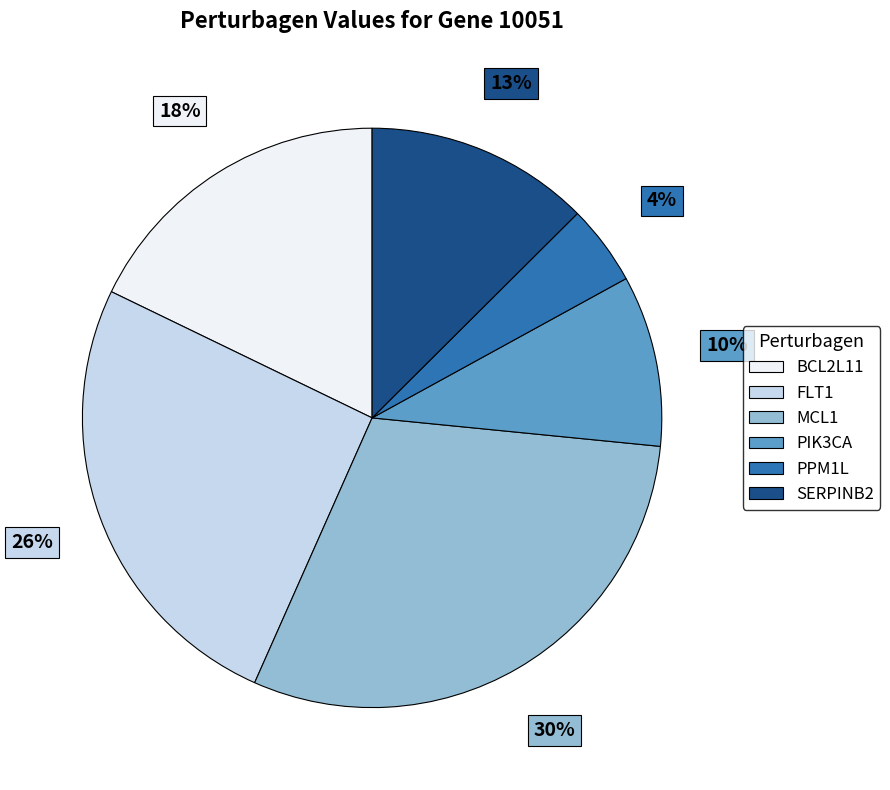

Which category has the smallest portion of the pie?

PPM1L